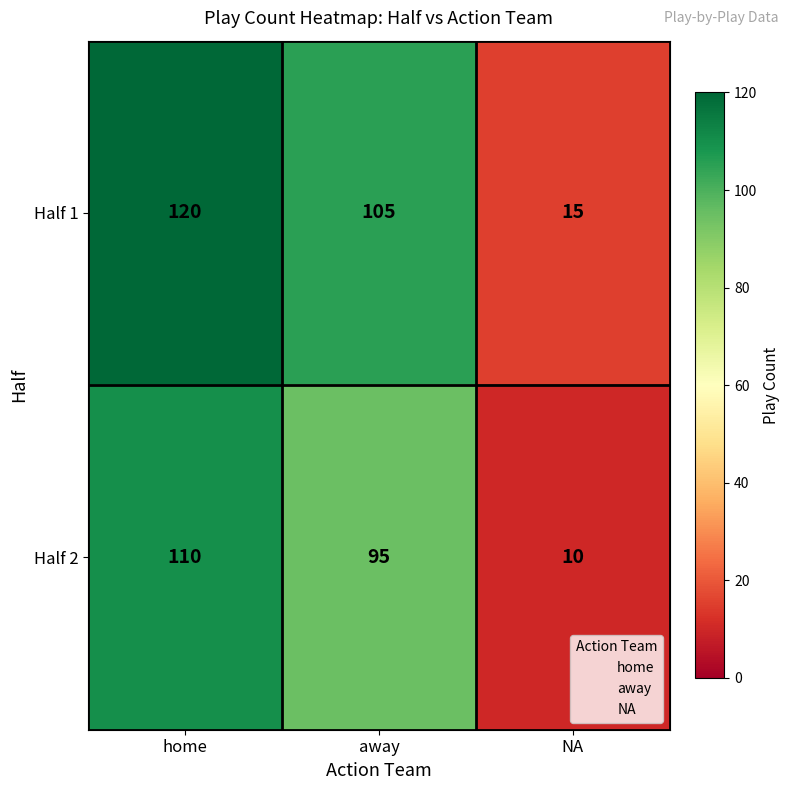

What is the average value of the Half 1 series?

80